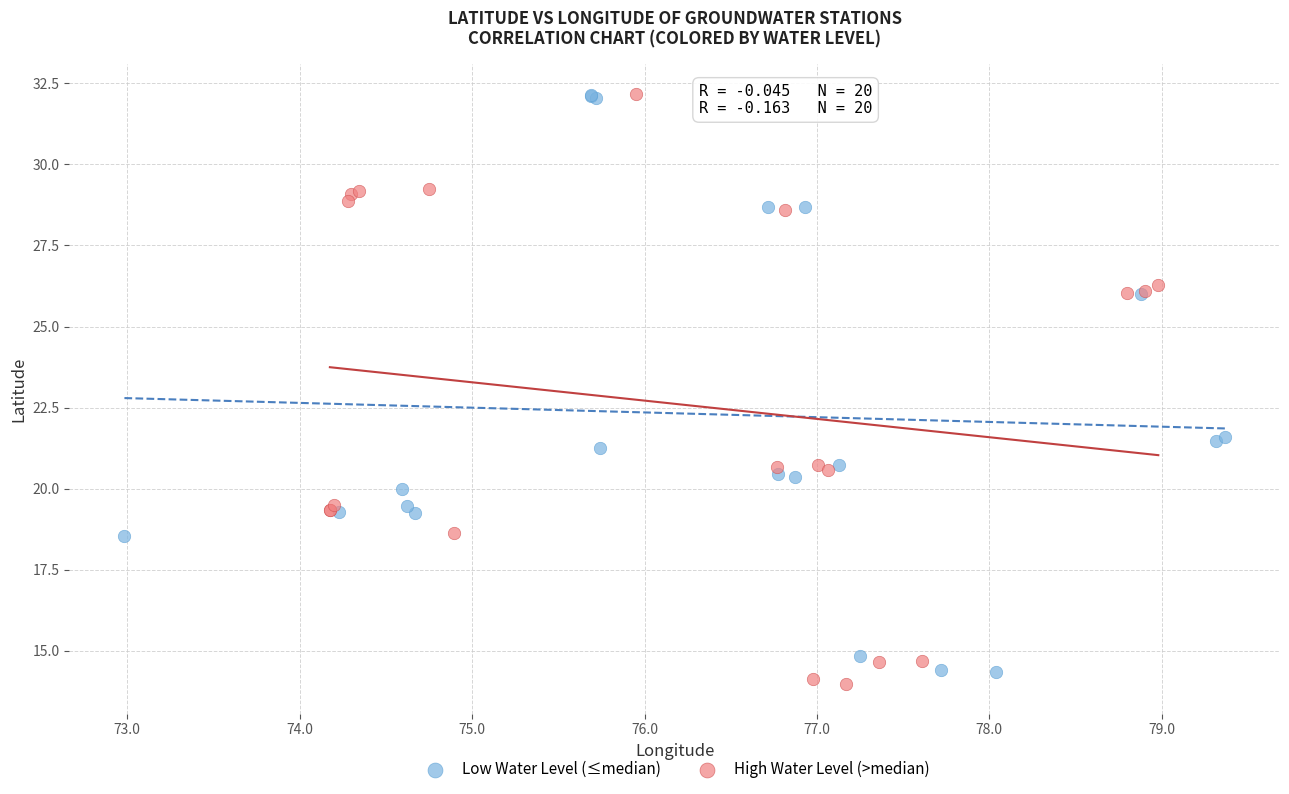

Which series has the largest Y range (max minus min)?

High Water Level (>median)